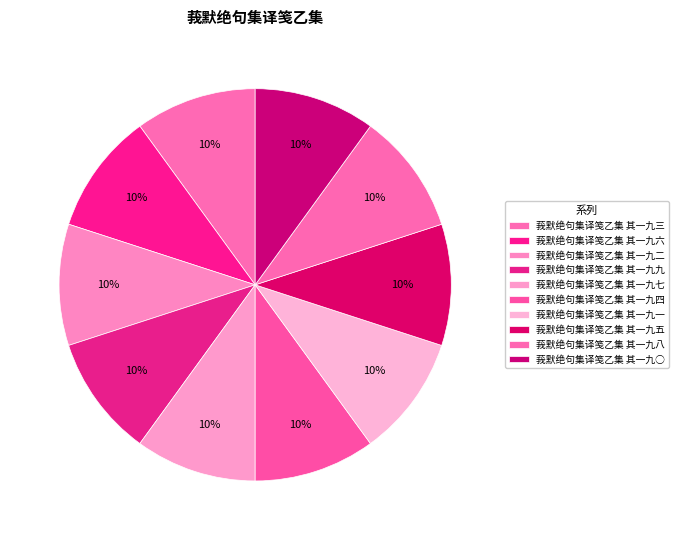

How many slices are in this pie chart?

10